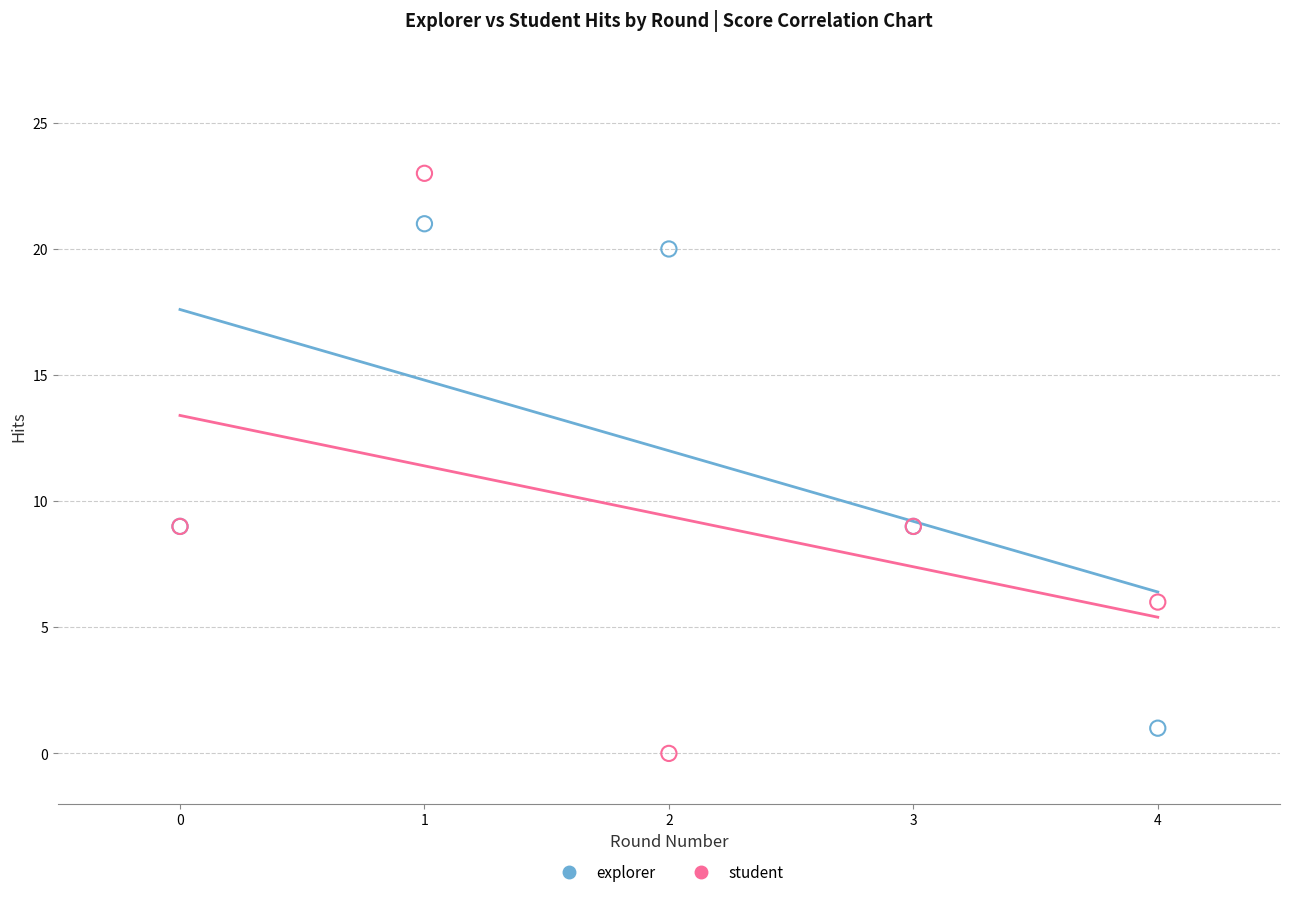

Which series has the largest Y range (max minus min)?

student